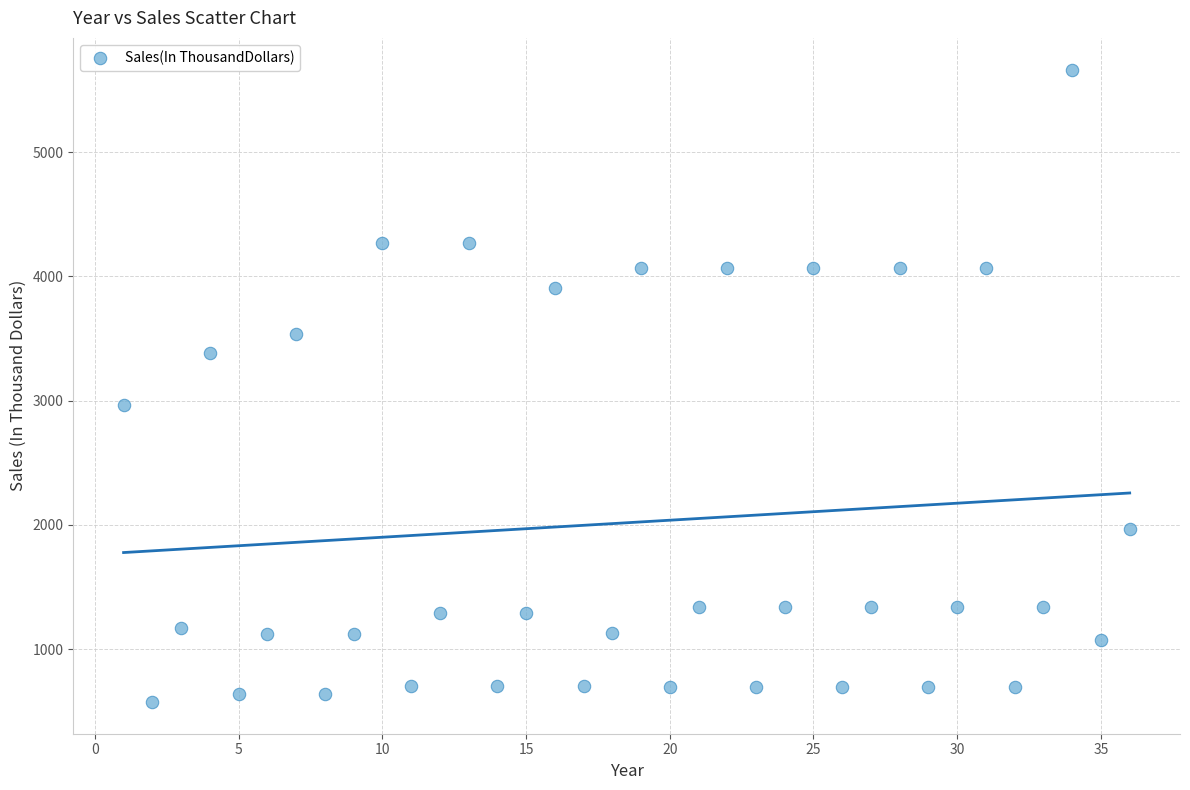

What is the range of X values (max minus min)?

35